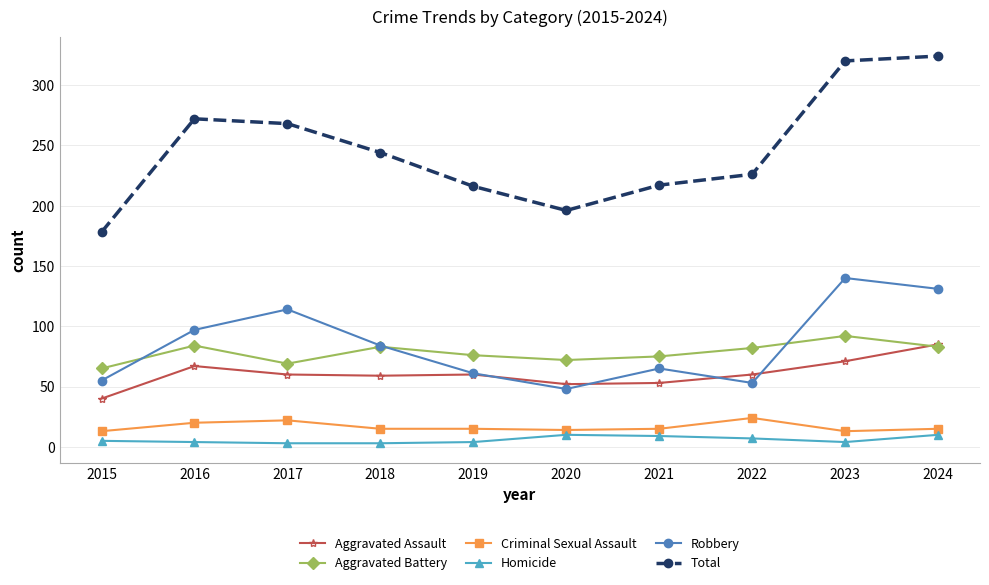

Which series has the largest total across all categories?

Total